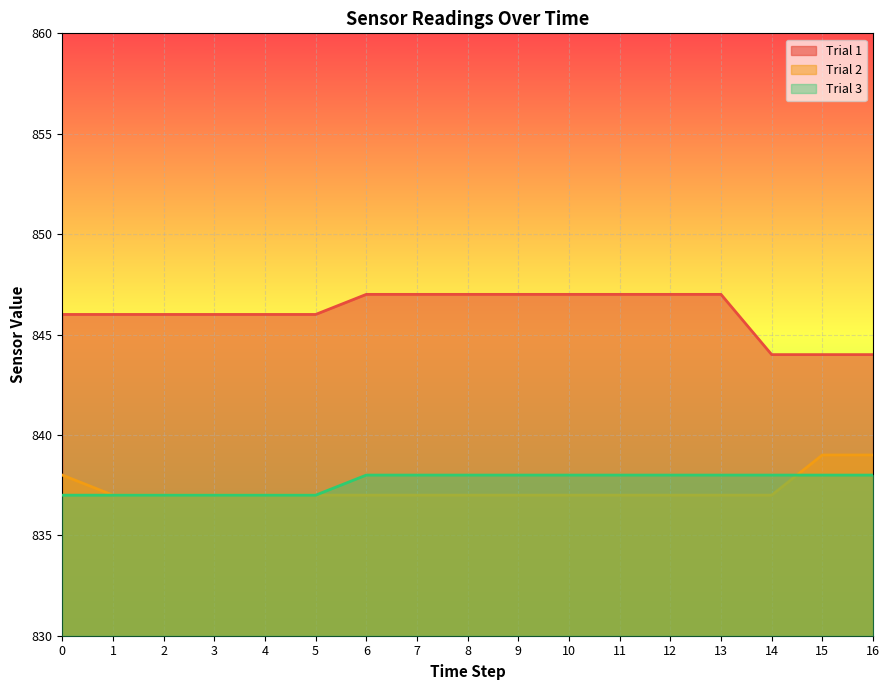

What is the smallest value displayed?

837